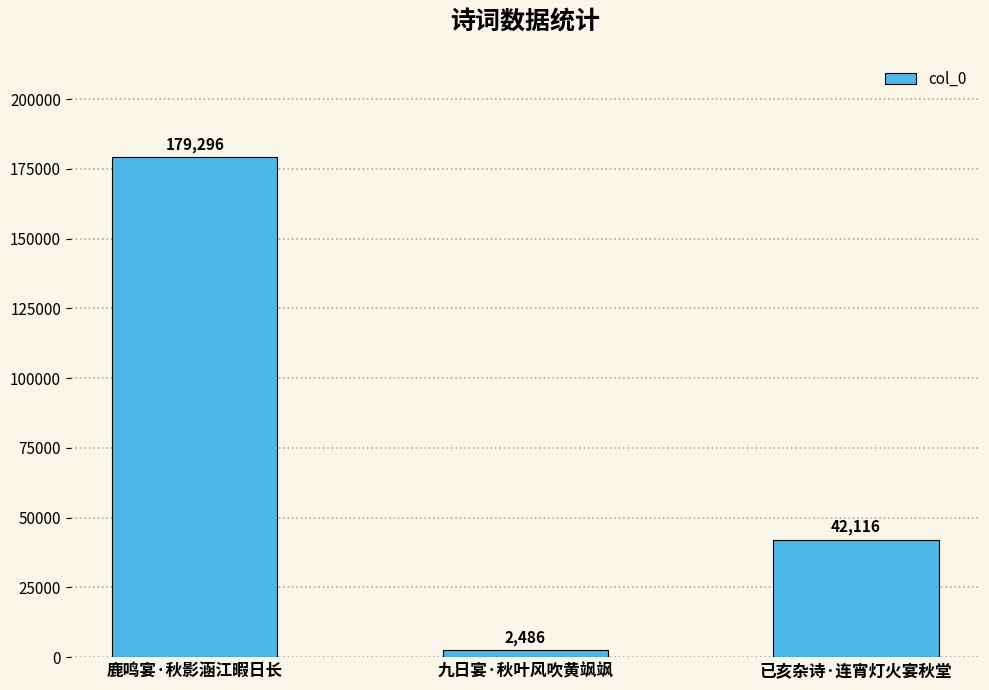

Read the value at 鹿鸣宴·秋影涵江暇日长, to the nearest 10.

179300